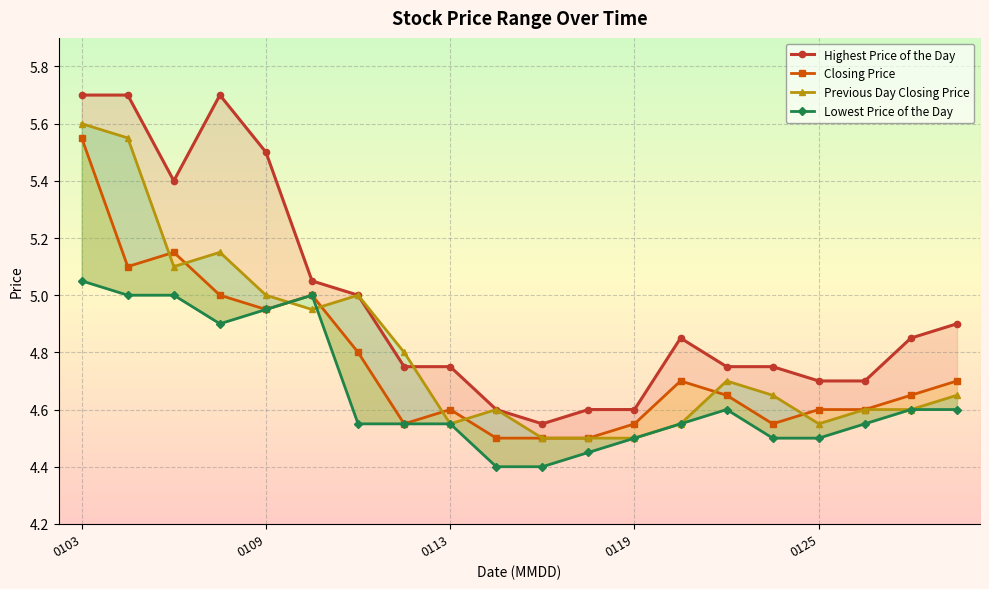

Which series changed the most between 0109 and 0113?

Highest Price of the Day